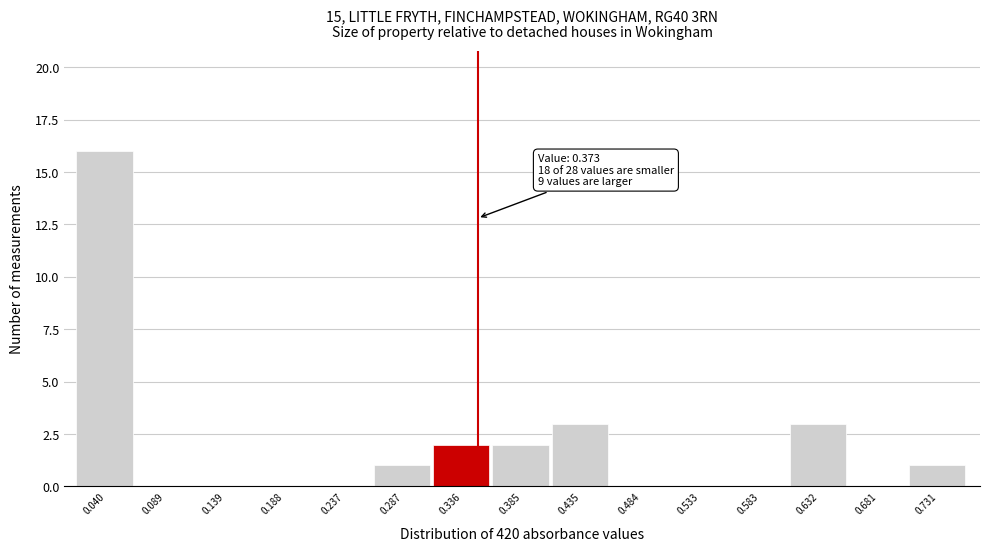

Reading left to right, list all the values displayed in this chart.

0.040=16	0.089=0	0.139=0	0.188=0	0.237=0	0.287=1	0.336=2	0.385=2	0.435=3	0.484=0	0.533=0	0.583=0	0.632=3	0.681=0	0.731=1